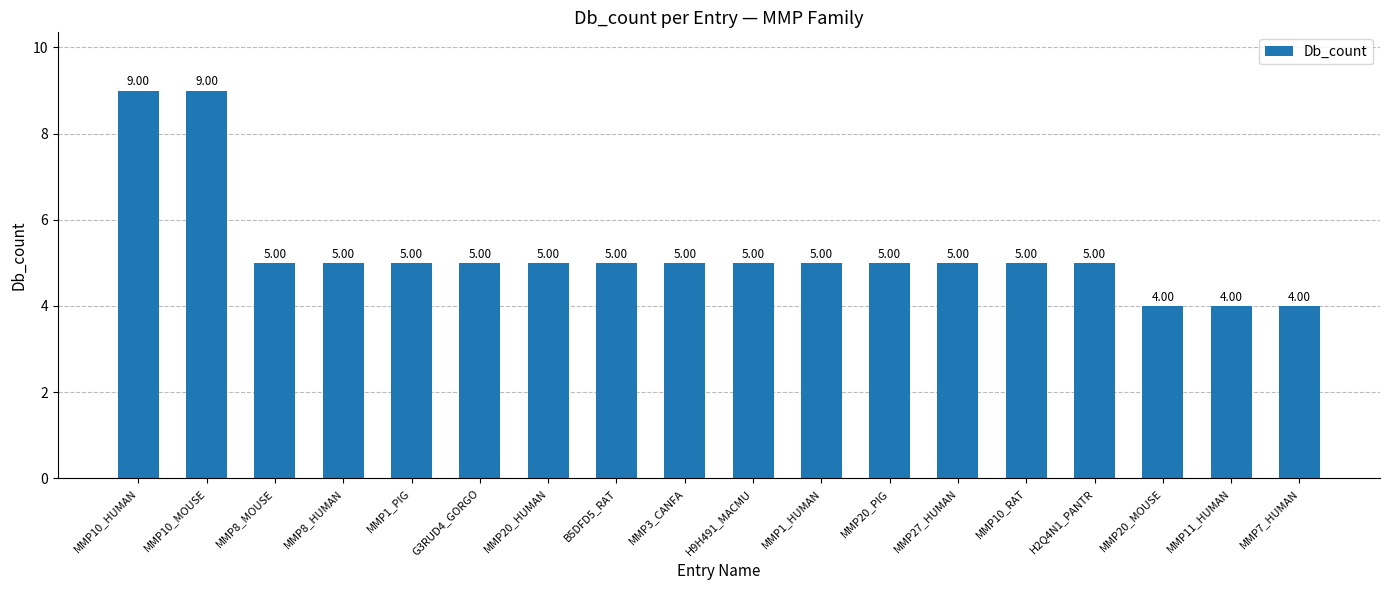

Count the number of data series in this chart.

1